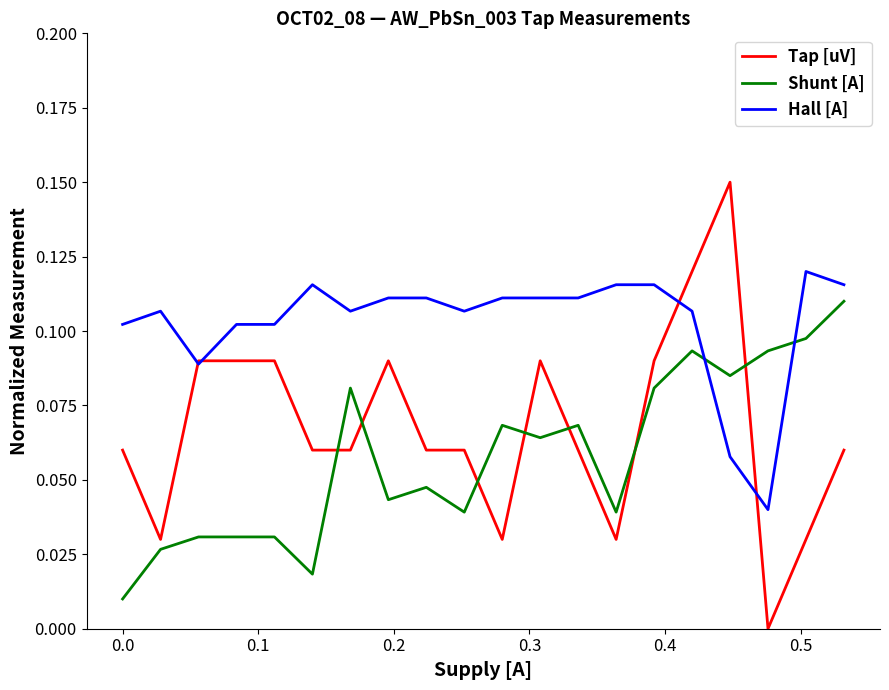

True or false: Hall [A] and Tap [uV] cross at least once.

True